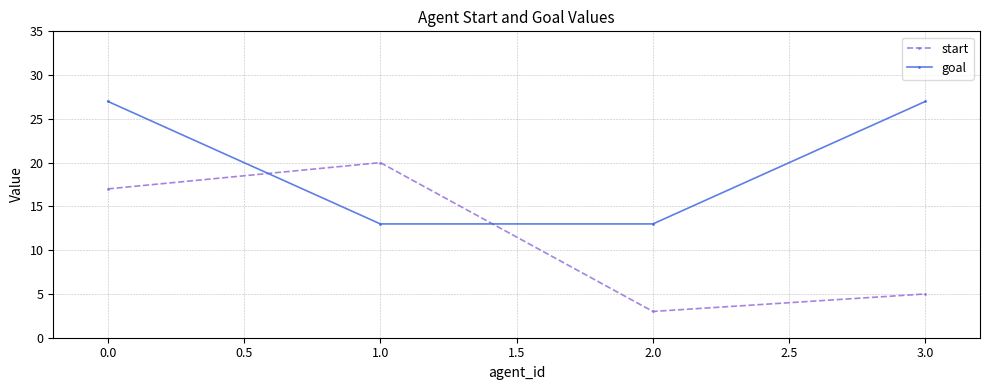

What are all the series names shown in the legend?

start, goal